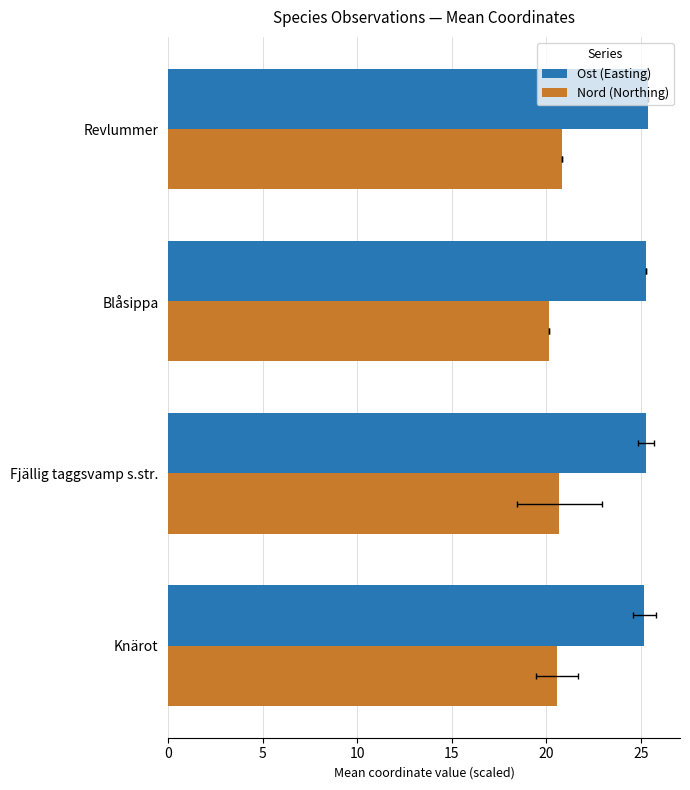

What is the value of the Nord (Northing) bar at the 2nd from the left?

20.7